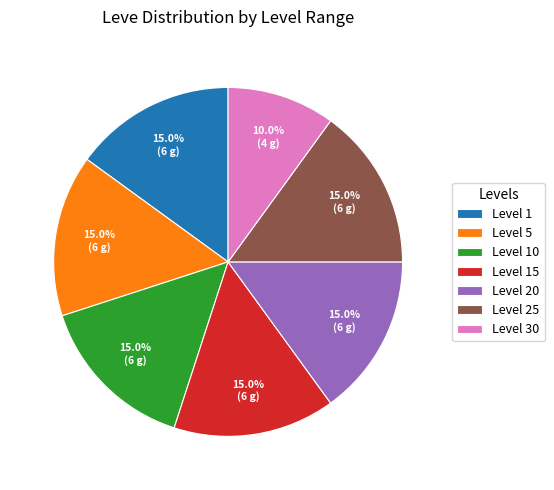

Count the number of slices in the pie.

7